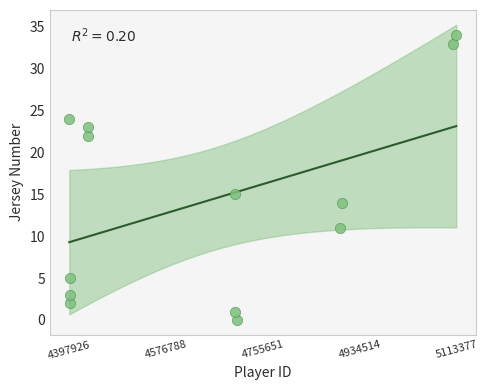

What is the range of Y values (max minus min)?

34